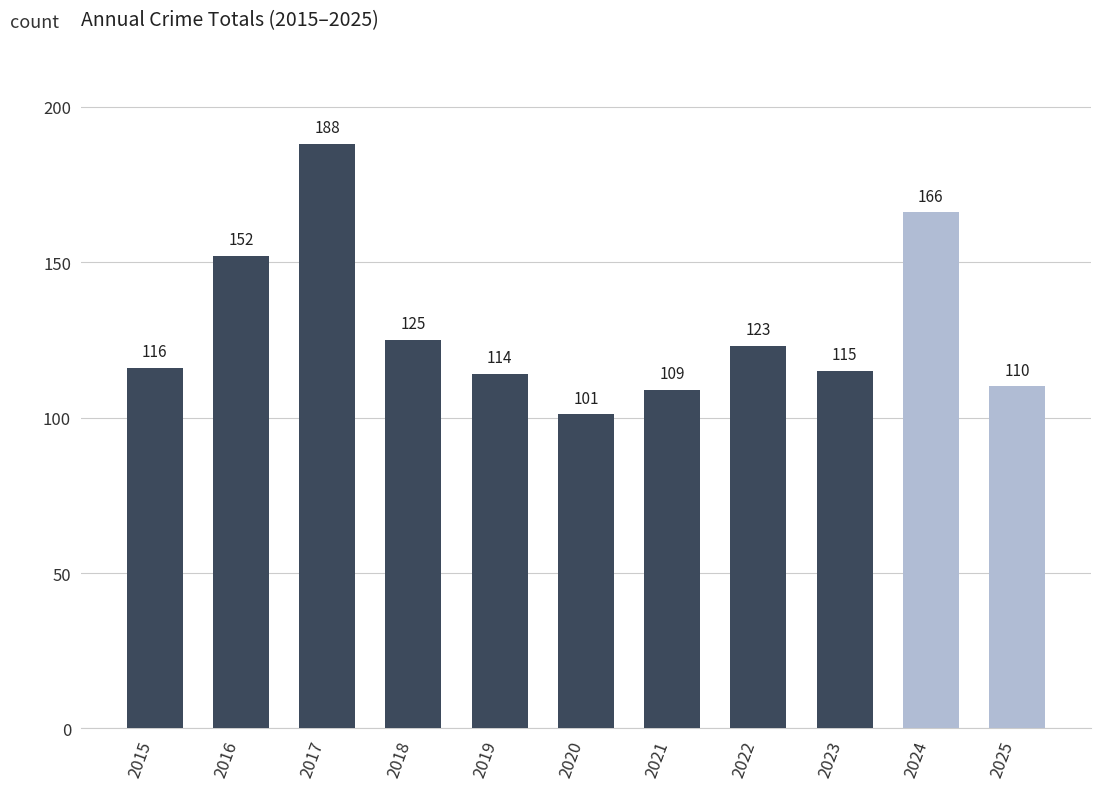

What is the minimum value shown in the chart?

101